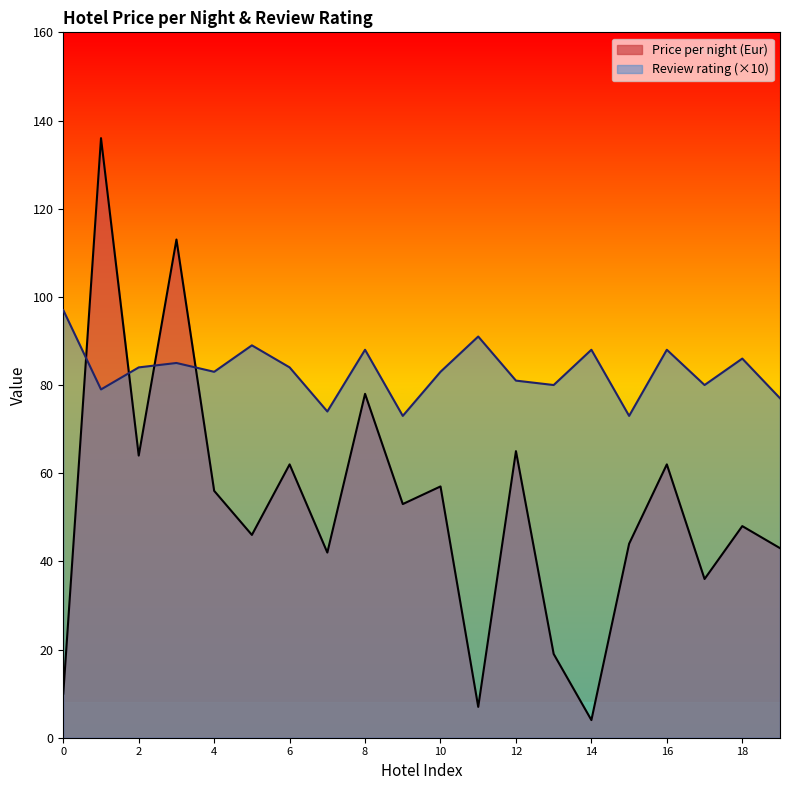

Which category has the lowest value across all series?

14